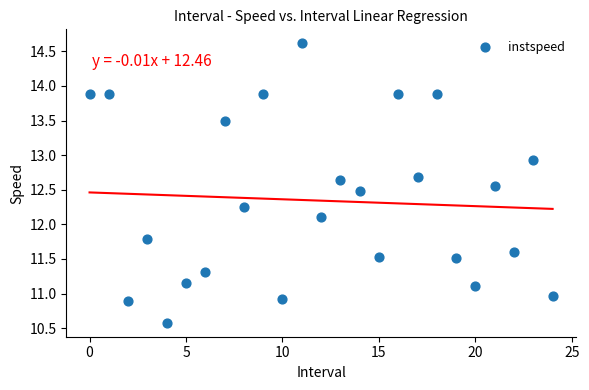

What Y value in the scatter plot is closest to 12?

12.1